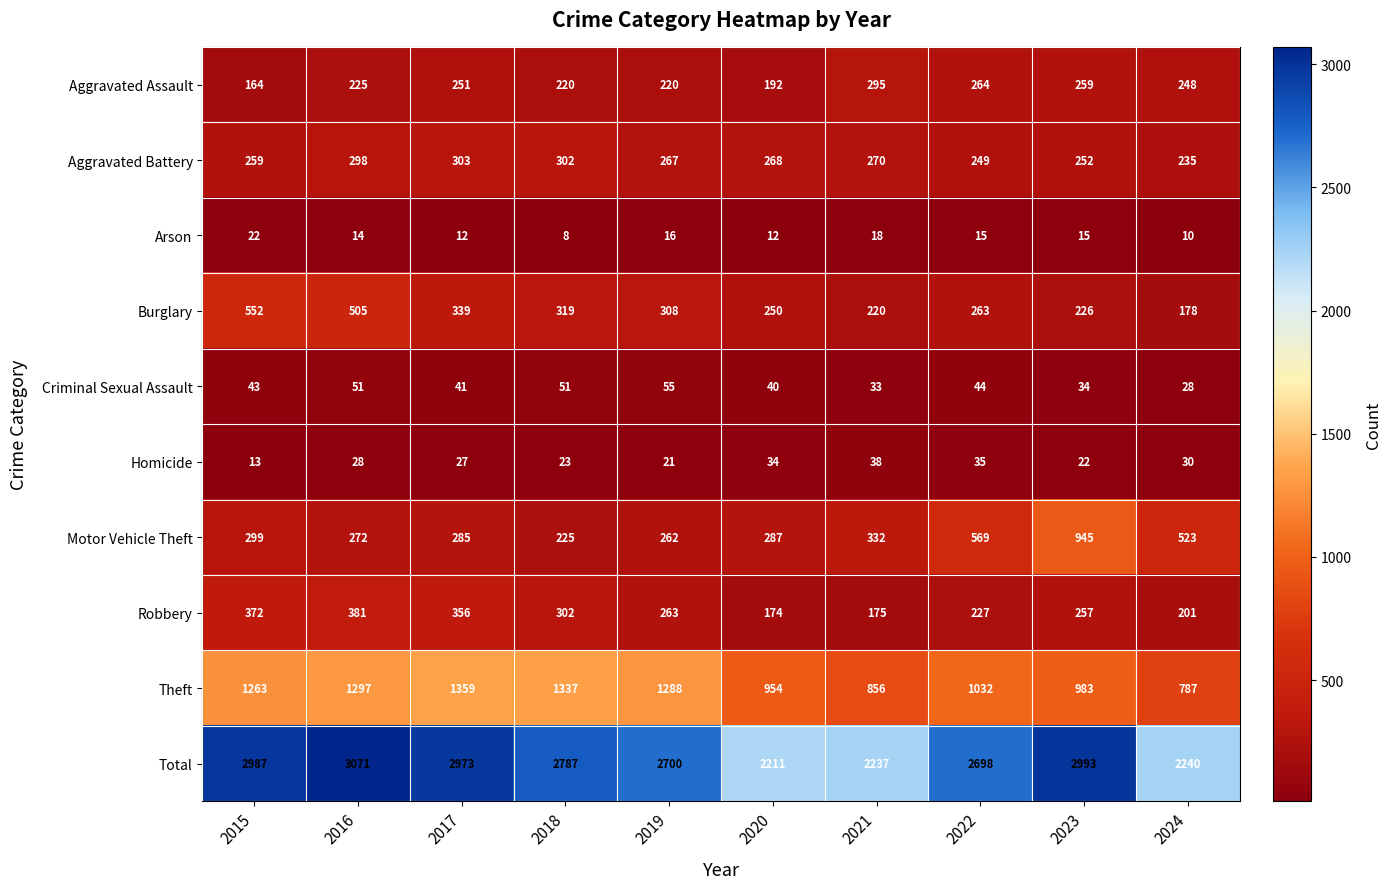

True or false: Homicide has a value of 49 at 2024.

False